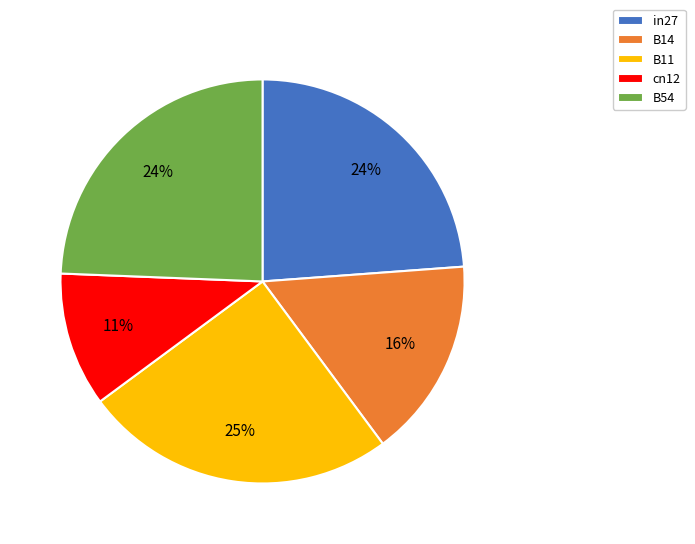

Is the sum of cn12 and B14 greater than half?

No